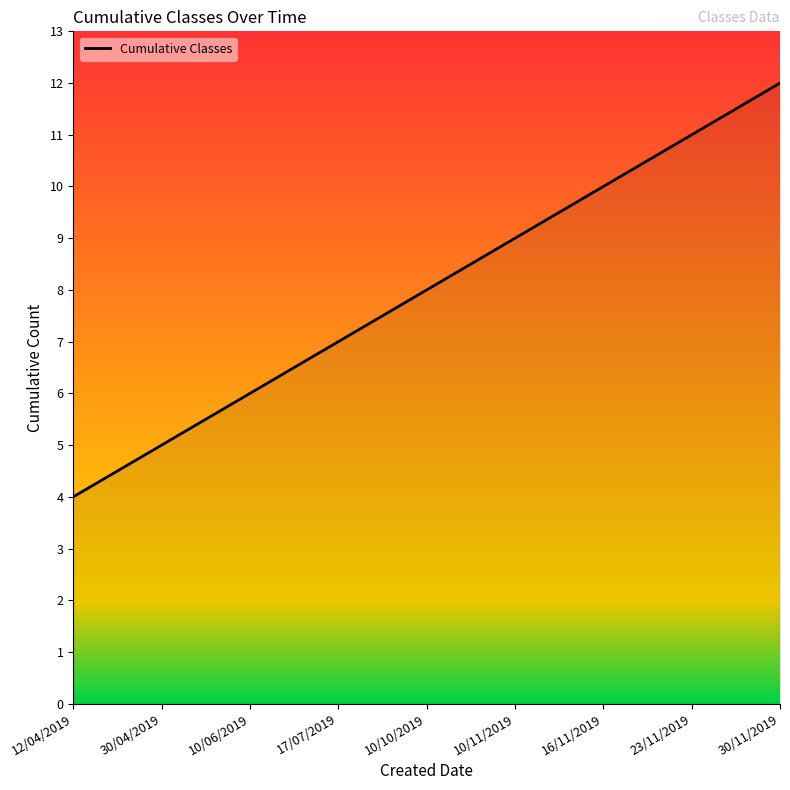

What is the difference between the maximum and minimum values?

8